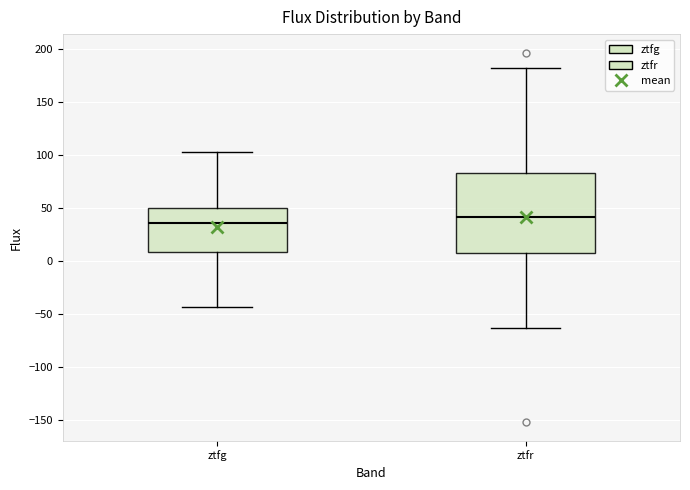

Reading left to right, transcribe this box plot: for each box, give where its median line is, the range the box spans, and where its two whiskers end, as read against the y-axis. The values are not printed on the chart, so give them approximately, as read against the axis.

ztfg: median 35, box 10 to 50, whiskers -45 to 105
ztfr: median 40, box 10 to 85, whiskers -65 to 185